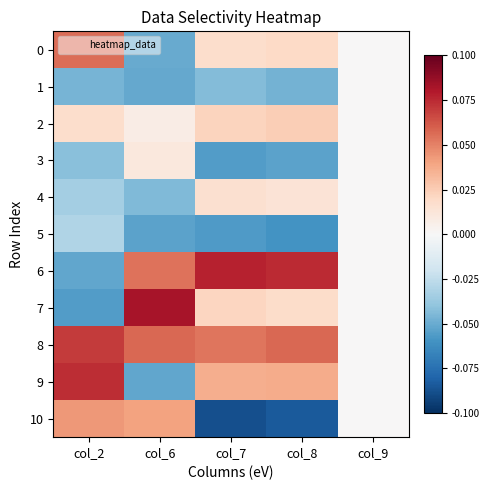

How many distinct data groups are displayed?

11